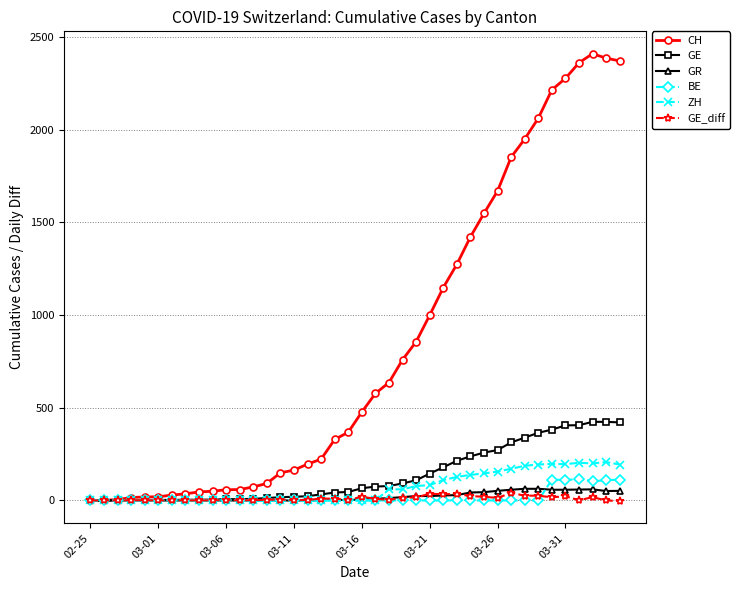

What is the maximum value for CH?

2409